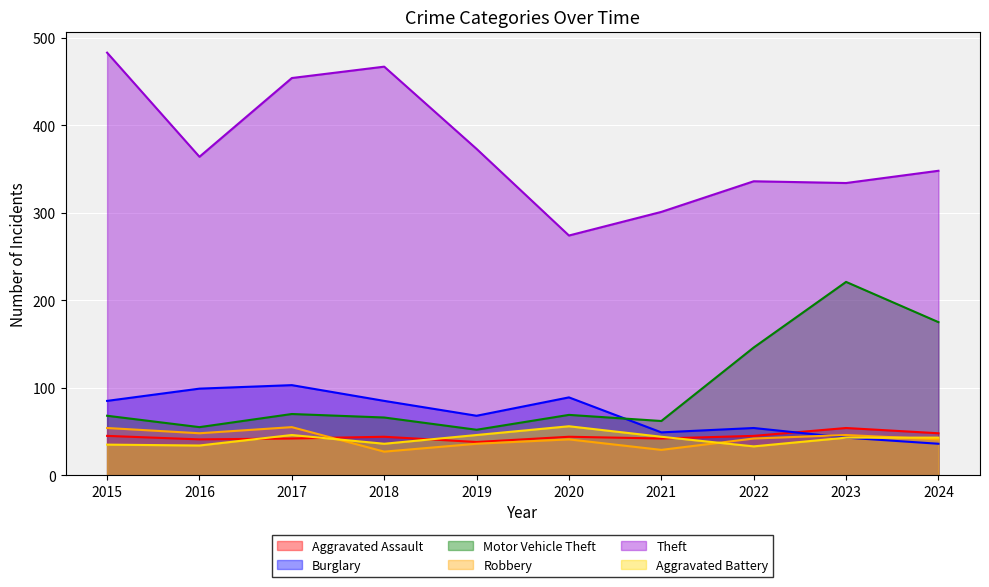

True or false: Burglary has more than 1 points higher than both neighbors.

True